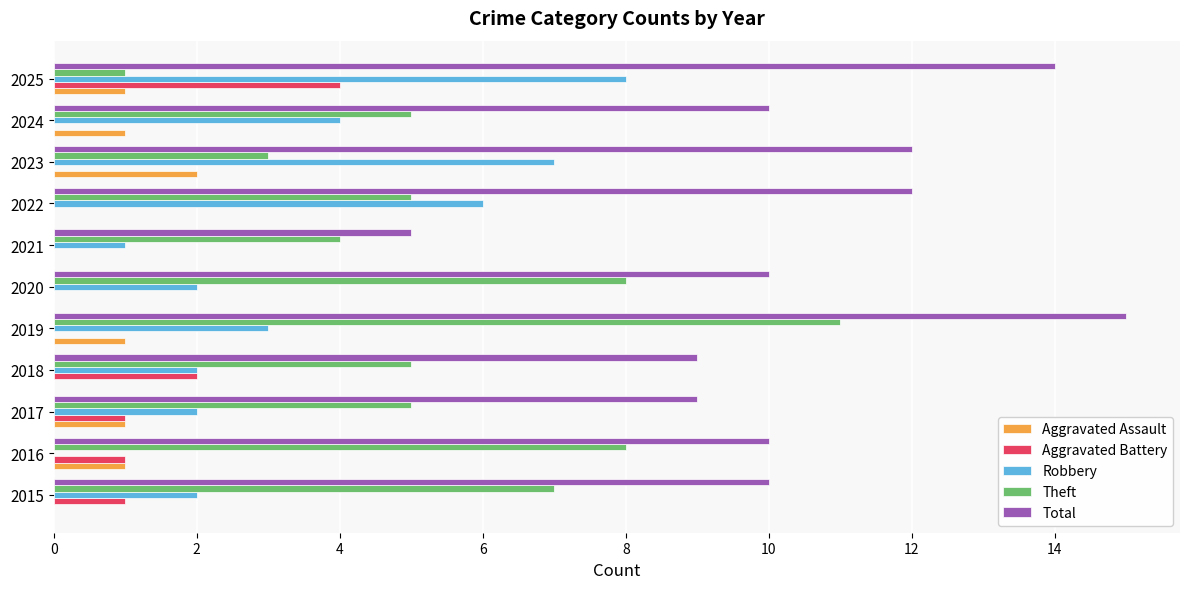

What are all the series names shown in the legend?

Aggravated Assault, Aggravated Battery, Robbery, Theft, Total